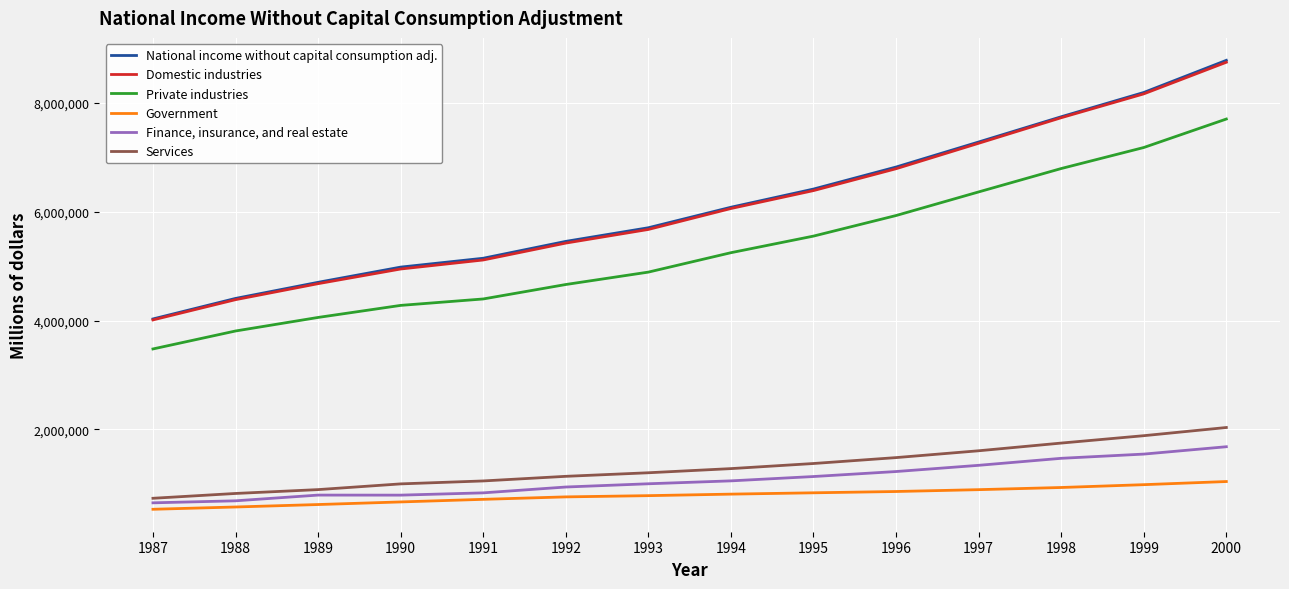

What is the sum of all Services values?

18268694